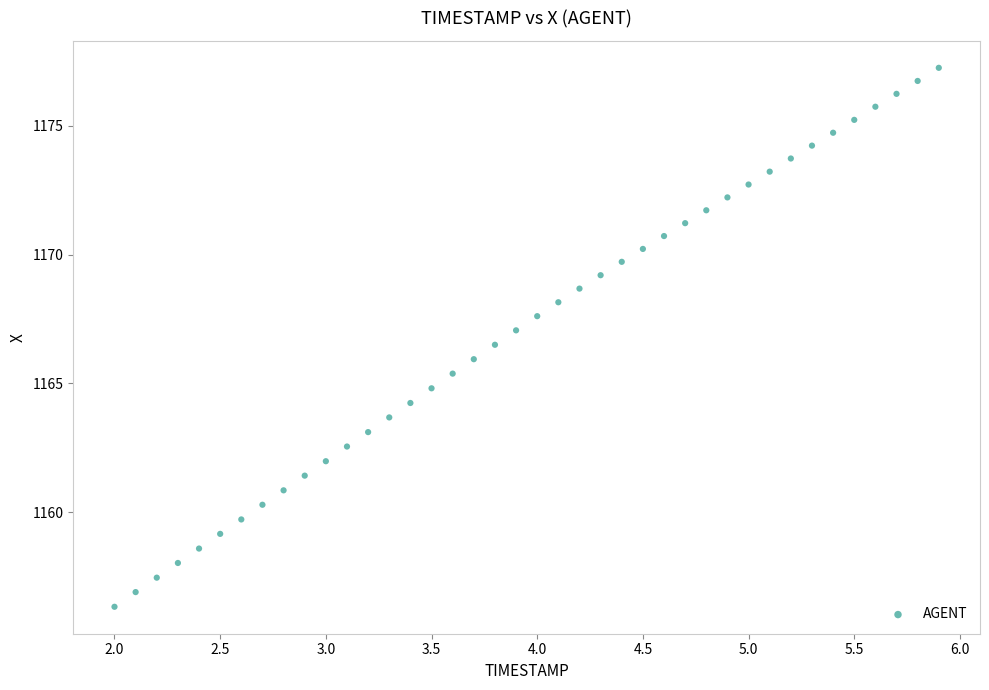

What is the range of Y values (max minus min)?

20.9